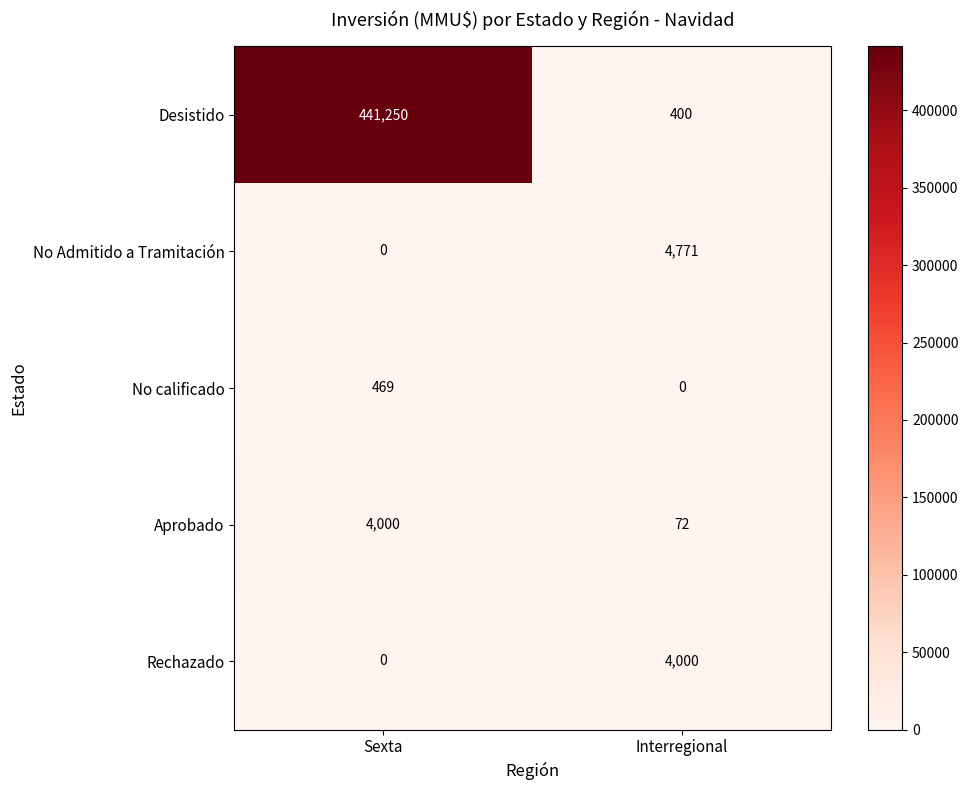

At Interregional, list the series in order from largest to smallest.

No Admitido a Tramitación, Rechazado, Desistido, Aprobado, No calificado